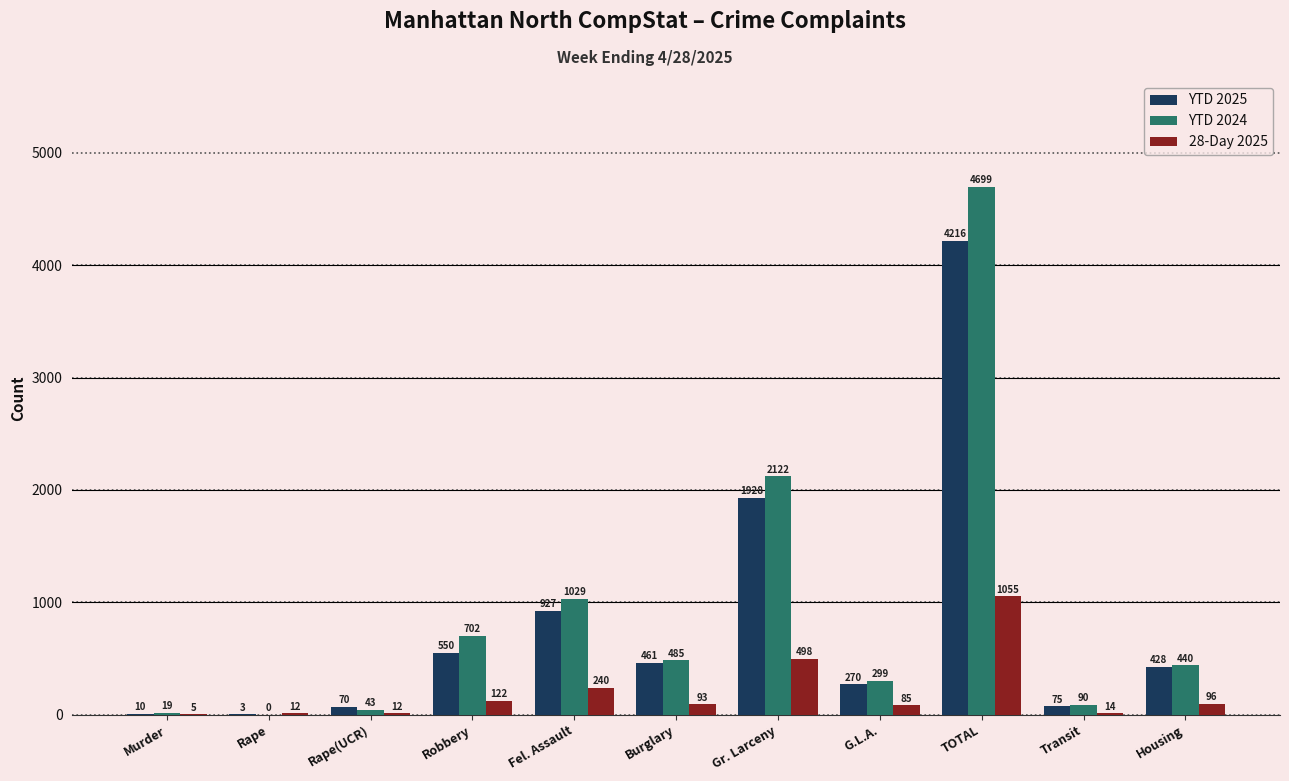

Are the bars horizontal?

No